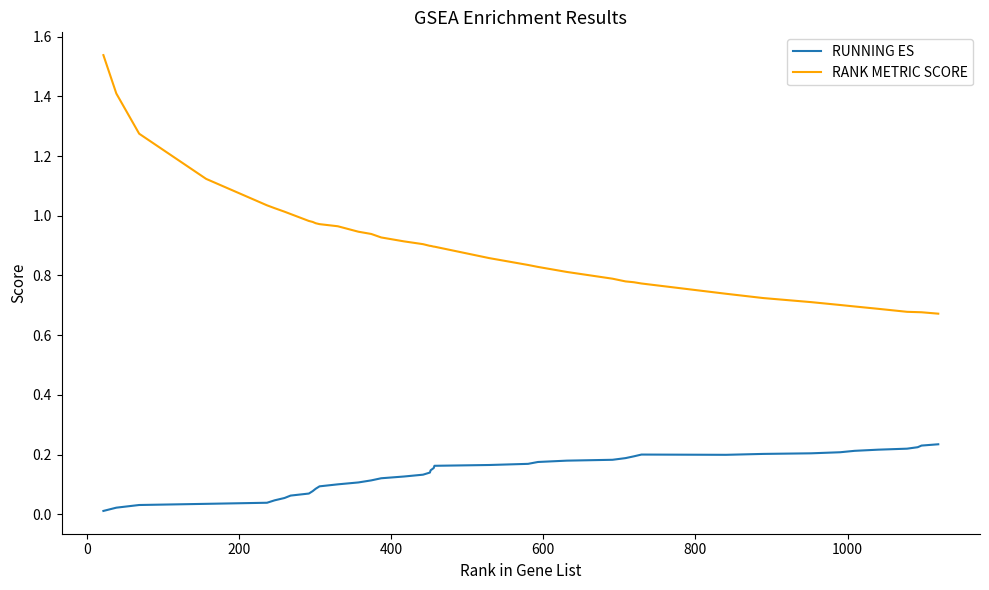

True or false: RANK METRIC SCORE and RUNNING ES intersect in this chart.

False